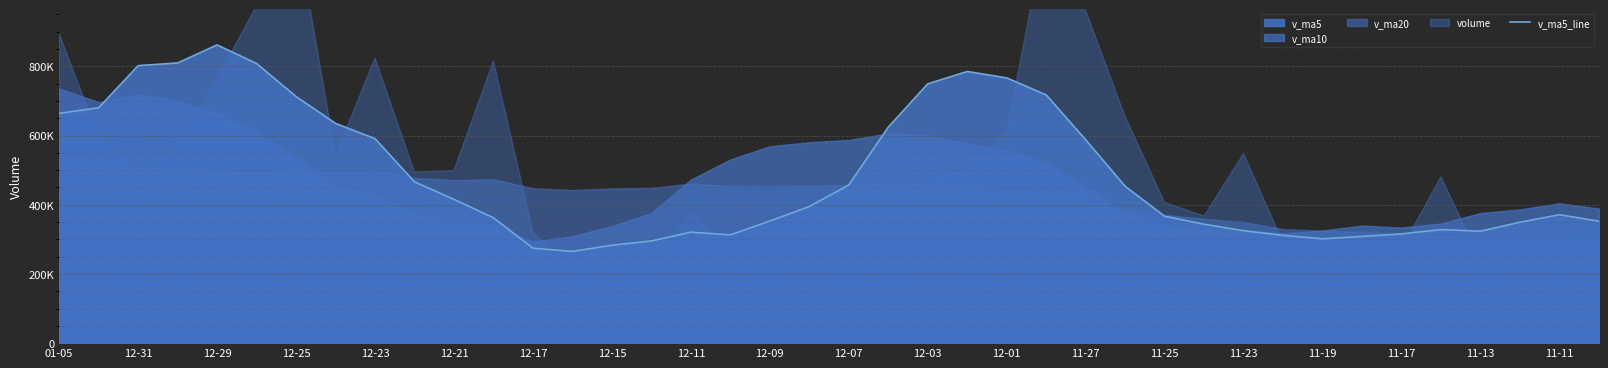

Is it true that the value at 35 is 328159.2?

True